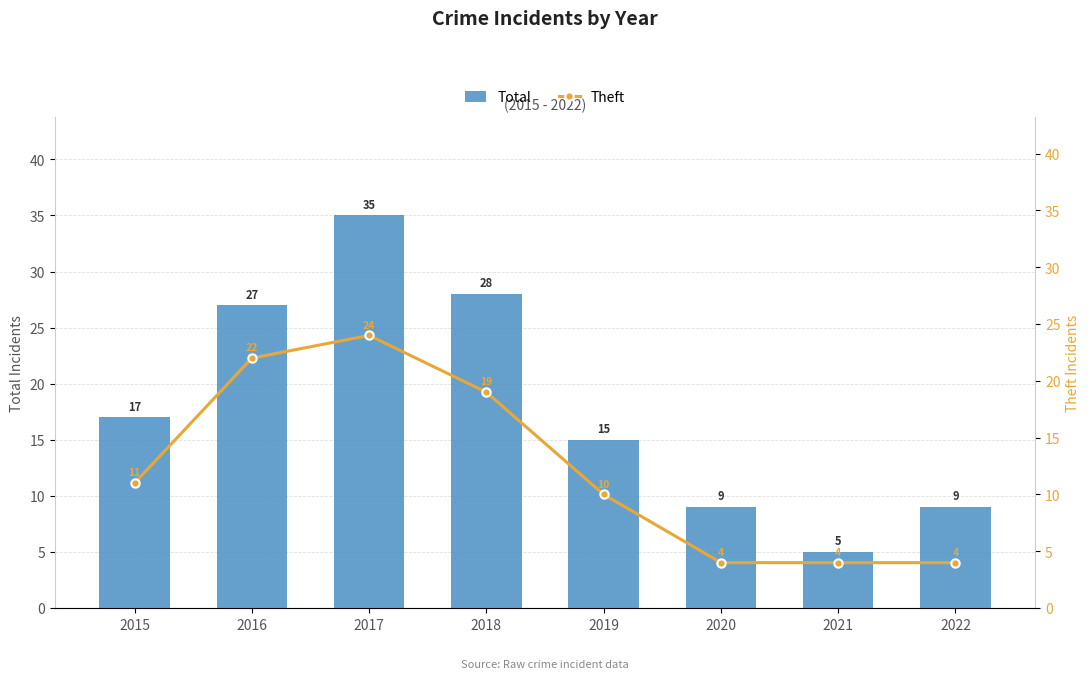

At which category is the sum across all series the highest?

2017